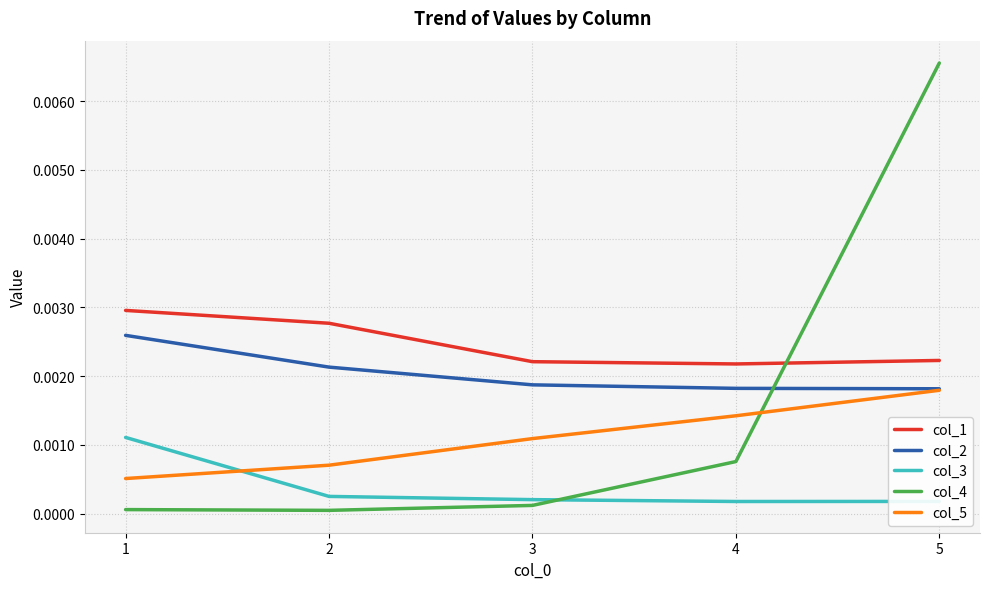

The col_4 series shows 0.0 at 1. True or false?

True